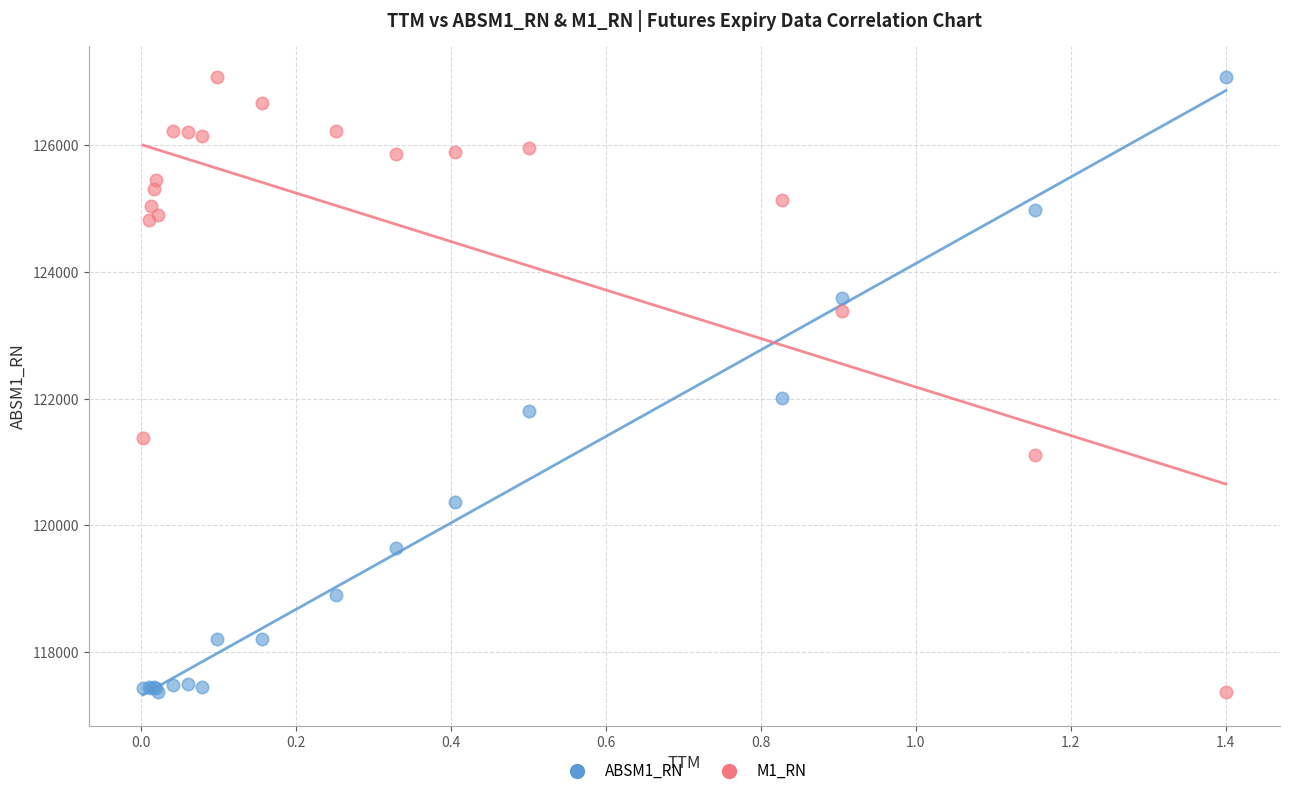

Across all series, what Y value is closest to 122222?

122013.1